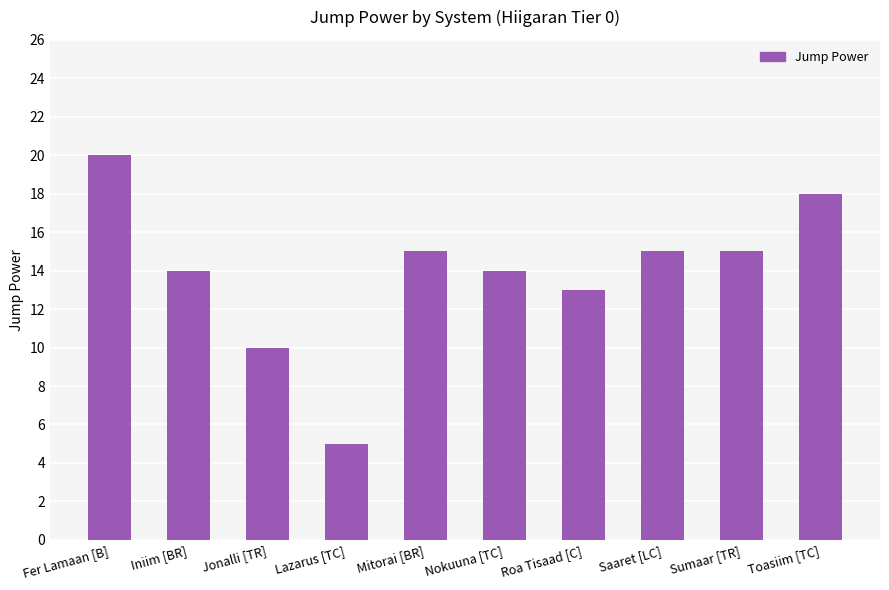

What is the ratio of the value at Mitorai [BR] to the value at Toasiim [TC]?

0.8